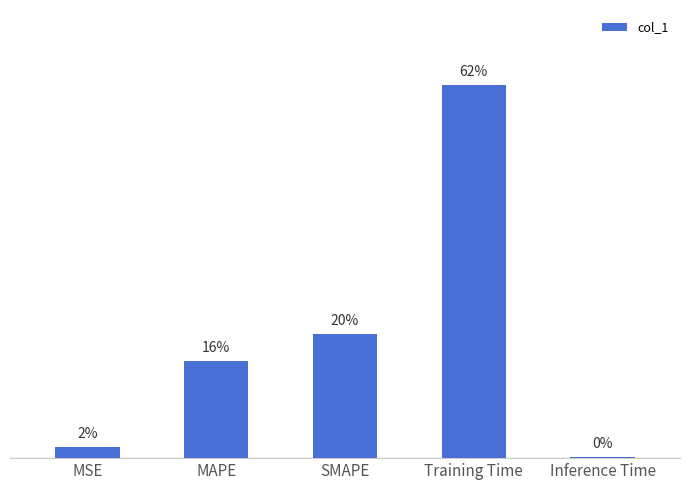

What is the label of the 2nd bar from the right?

Training Time